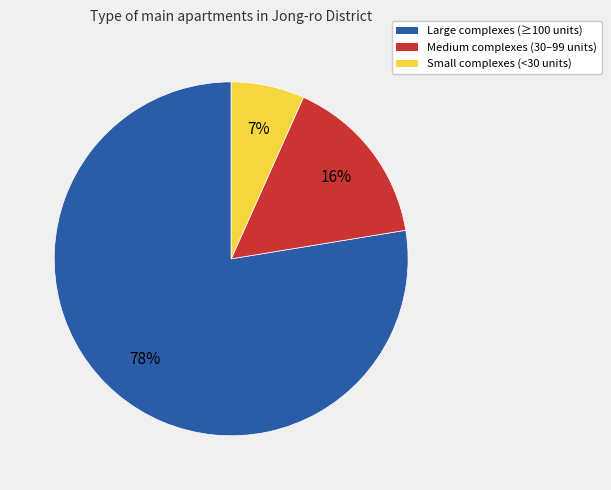

Which category has the smallest portion of the pie?

Small complexes (<30 units)